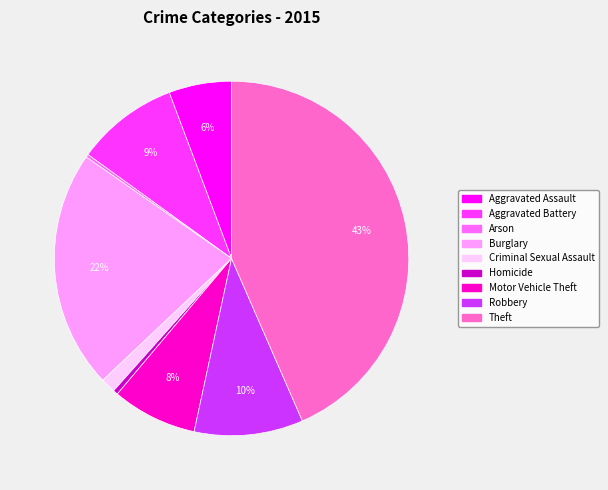

What is the largest slice in the pie chart?

Theft